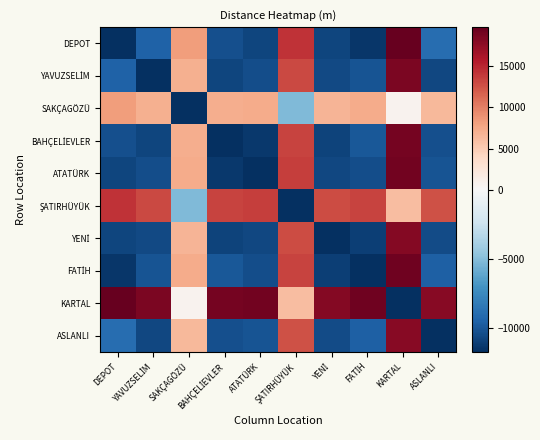

Rank the series by their maximum value, from lowest to highest.

SAKÇAGÖZÜ, ŞATIRHÜYÜK, ASLANLI, YENİ, YAVUZSELİM, BAHÇELİEVLER, ATATÜRK, FATİH, DEPOT, KARTAL